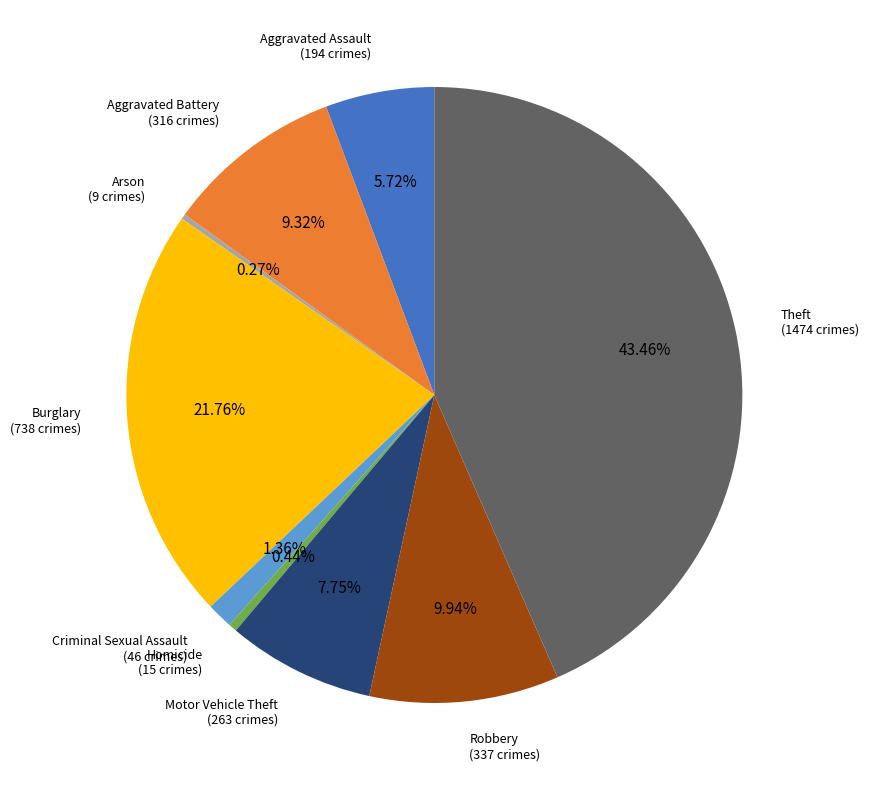

What is the ratio of the value at Aggravated Battery to the value at Robbery?

0.9